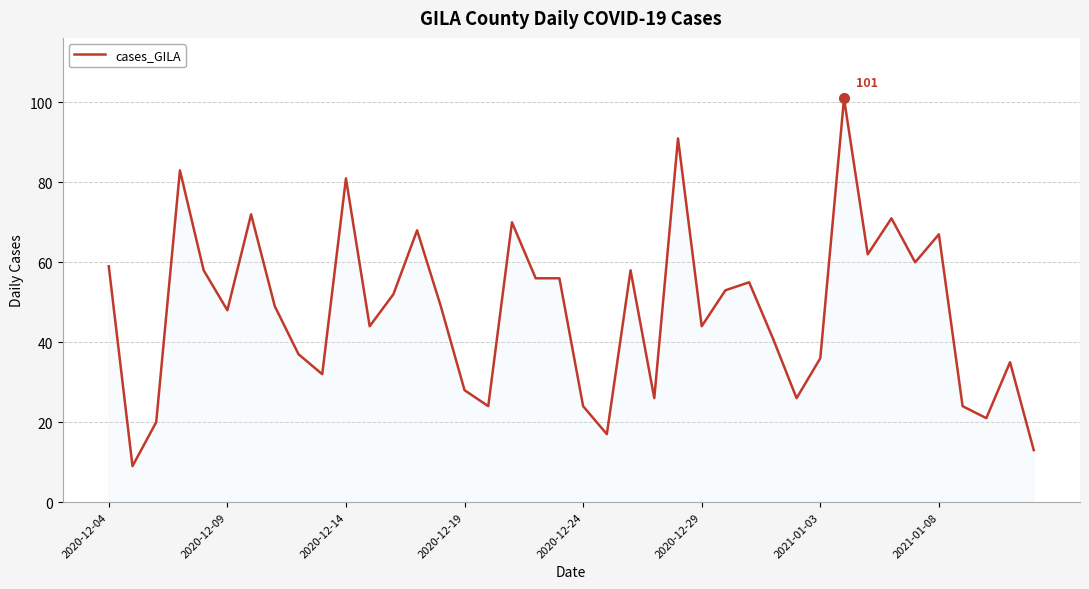

What is the difference between the maximum and minimum values?

92